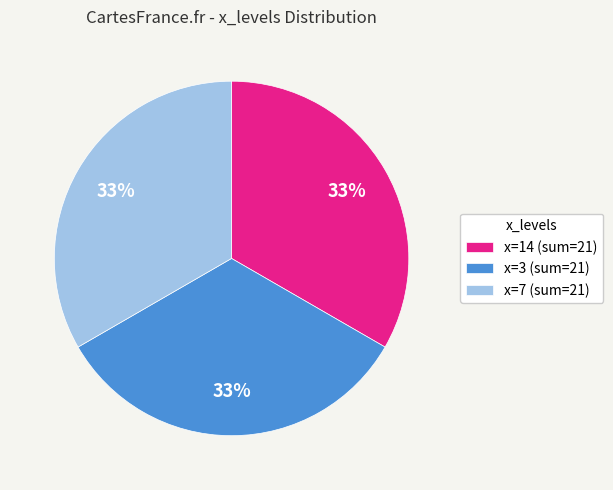

To the nearest percent, what percentage of the pie is x=14 (sum=21)?

33%